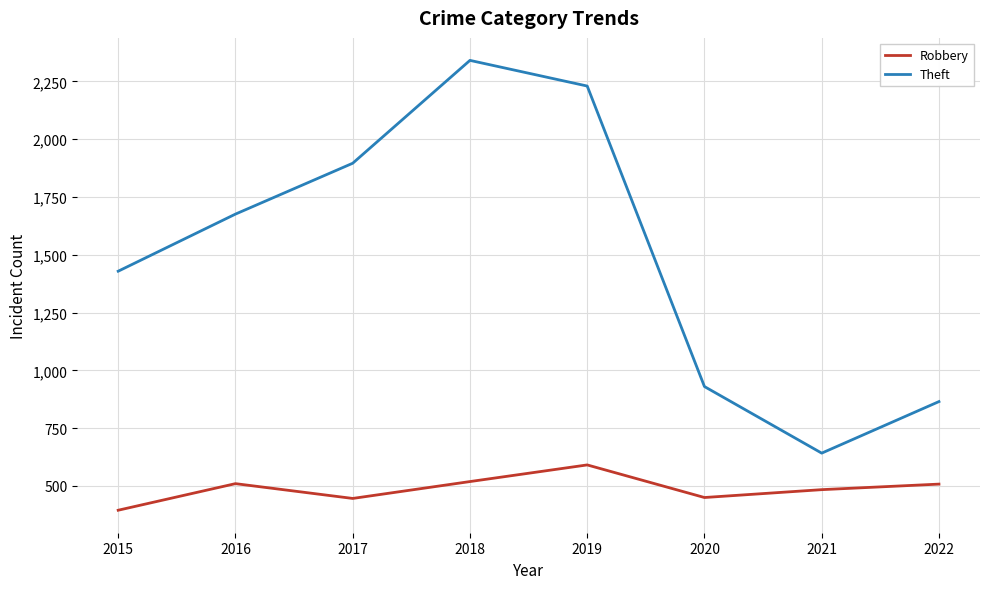

What is the average value of the Theft series?

1501